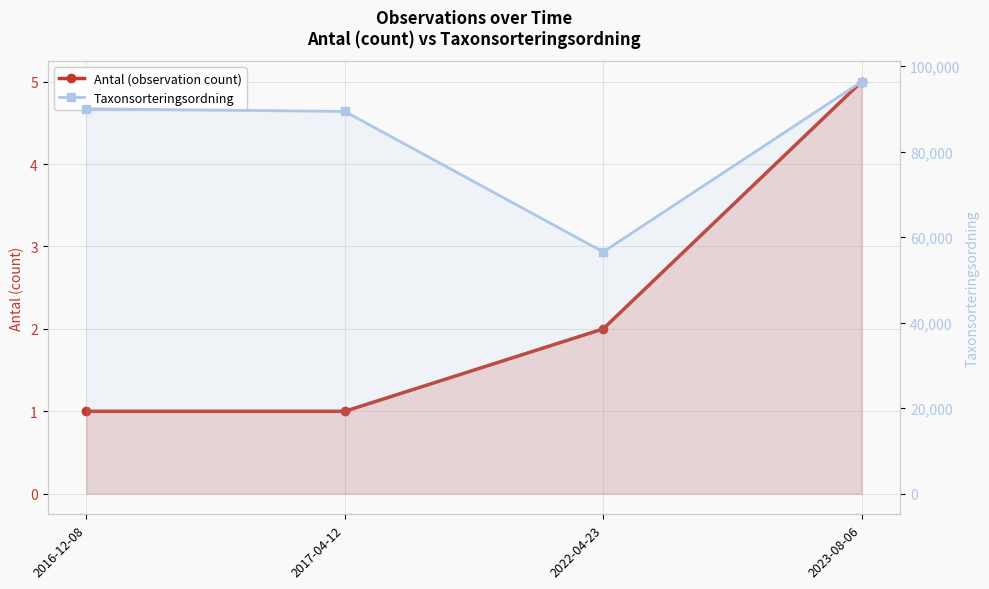

What is the approximate value of Antal (observation count) at 2017-04-12?

1